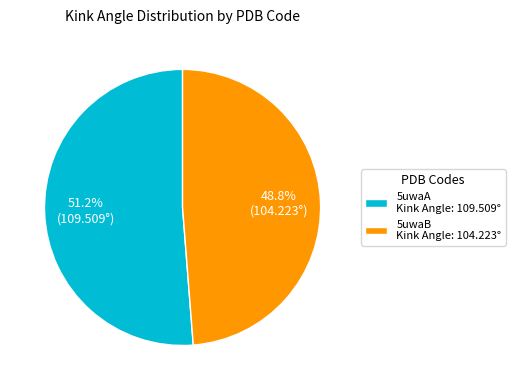

Which has a higher value, 5uwaB Kink Angle: 104.223° or 5uwaA Kink Angle: 109.509°?

5uwaA Kink Angle: 109.509°